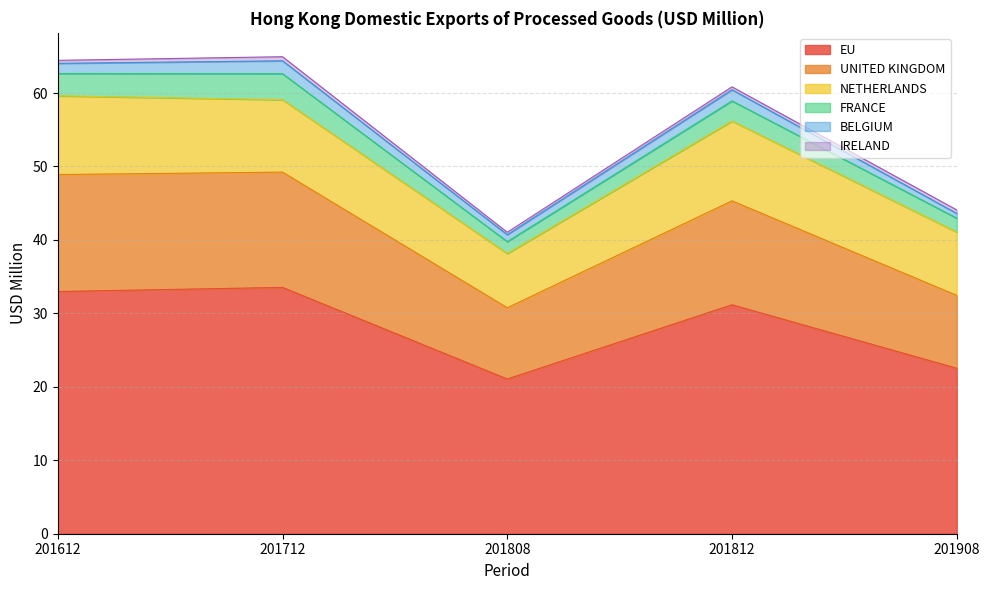

Which category has the highest value across all series?

201712